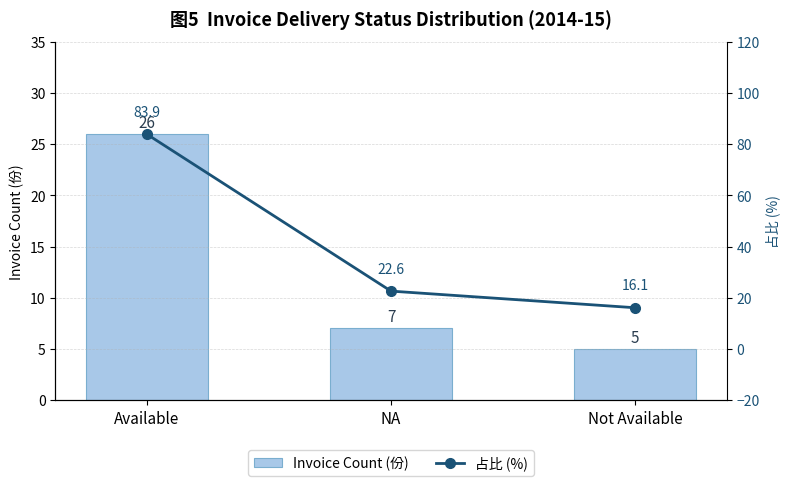

What is the value of the Invoice Count (份) bar at the 1st from the left?

26